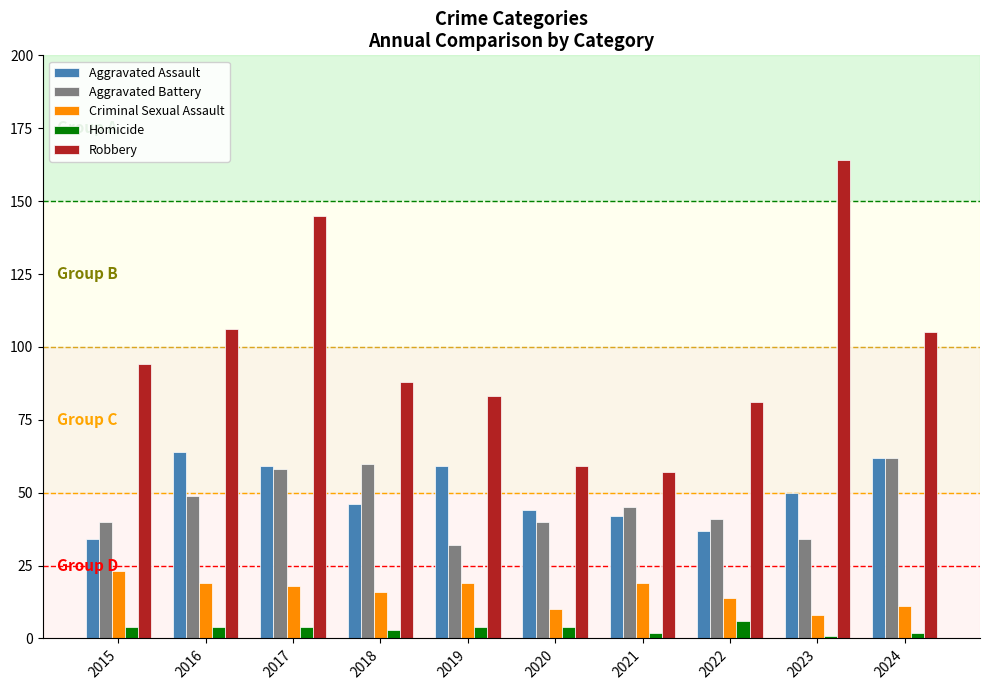

Are the bars grouped side by side (vs. stacked)?

Yes